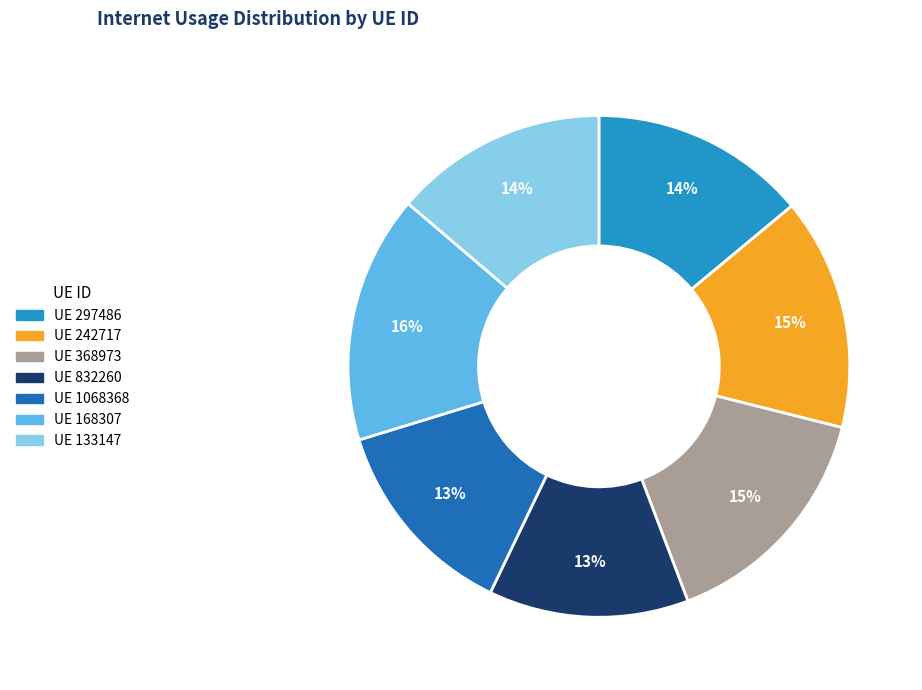

Is there a majority slice in this chart?

No